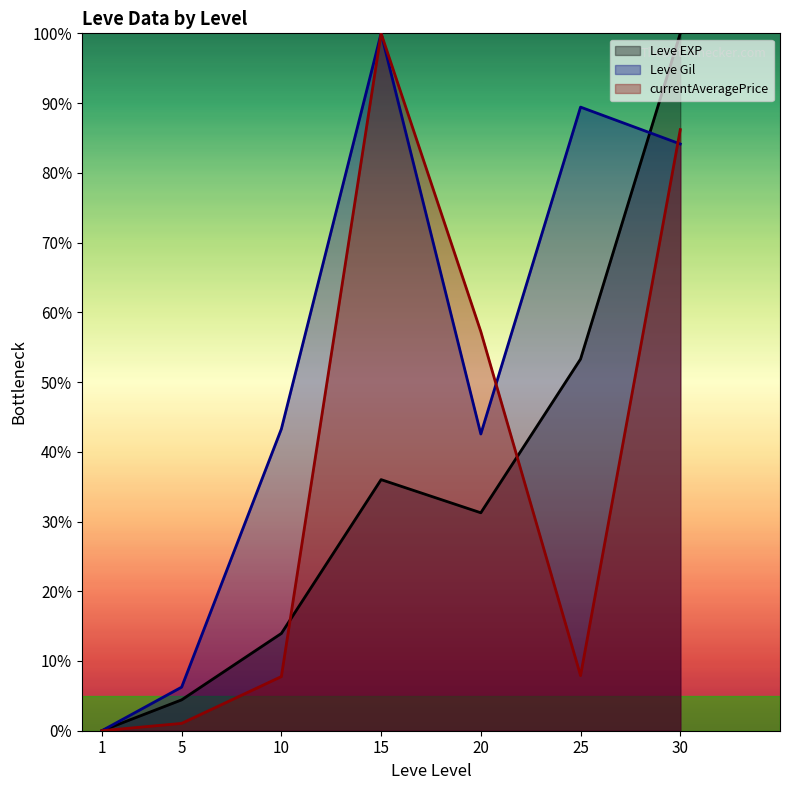

How many values in the currentAveragePrice series exceed 7?

5